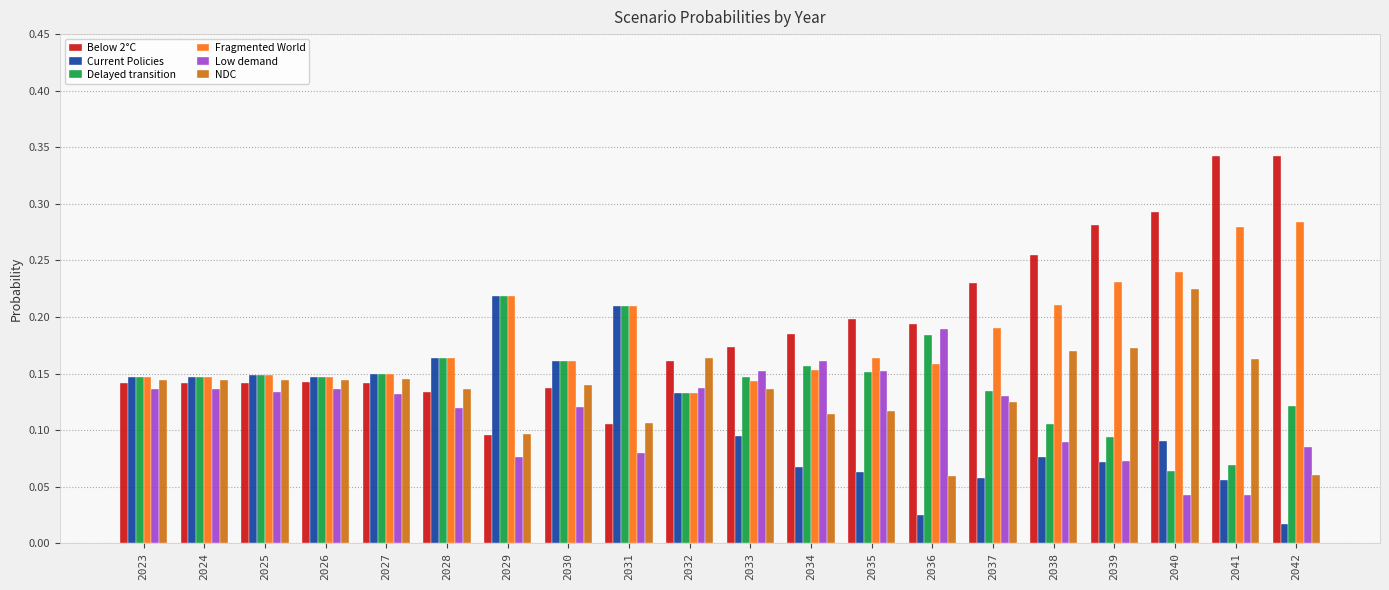

The Fragmented World series shows 0.2 at 2034. True or false?

True